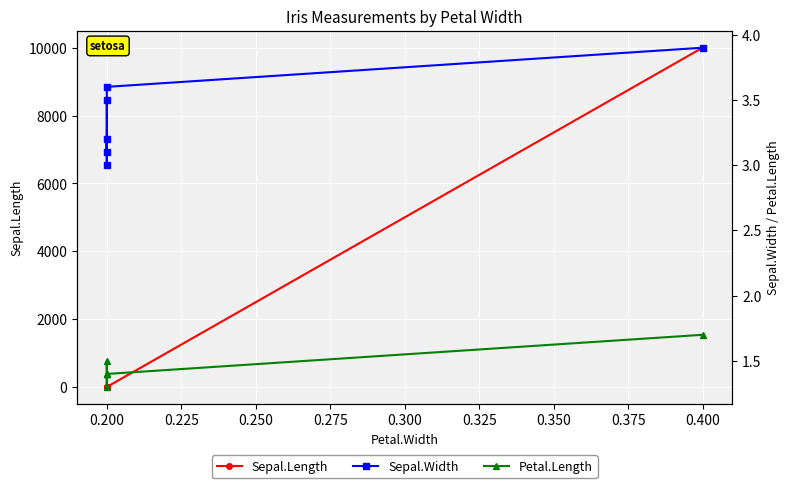

Which series has the largest total across all categories?

Sepal.Length